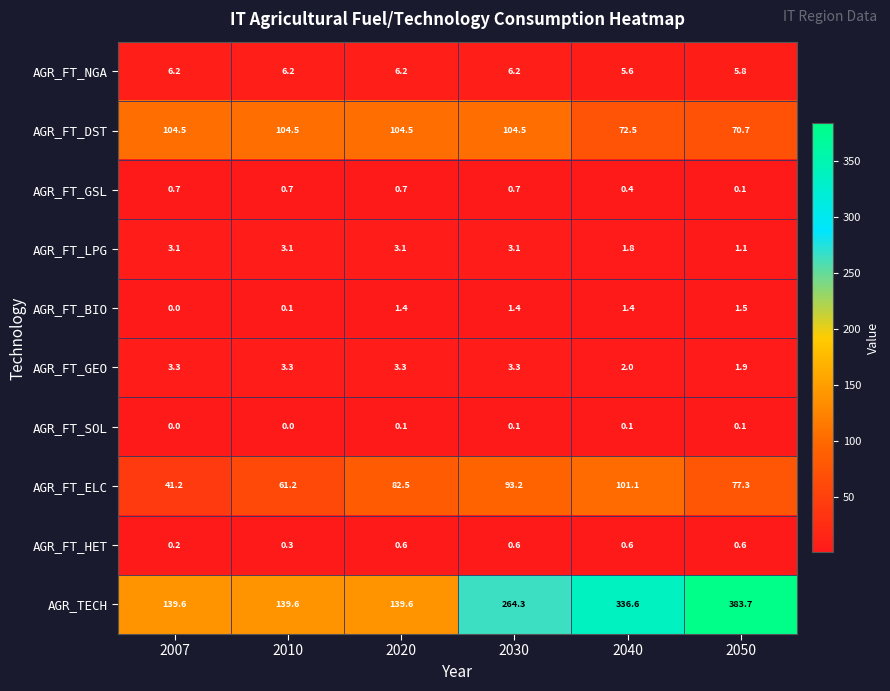

Rank the series at 2030 from lowest to highest value.

AGR_FT_SOL, AGR_FT_HET, AGR_FT_GSL, AGR_FT_BIO, AGR_FT_LPG, AGR_FT_GEO, AGR_FT_NGA, AGR_FT_ELC, AGR_FT_DST, AGR_TECH